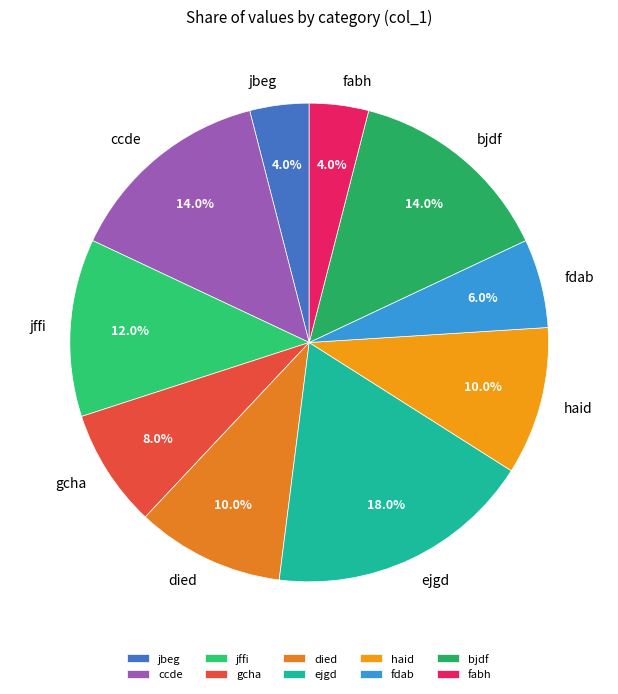

What percentage do bjdf and fdab together represent?

20.0%